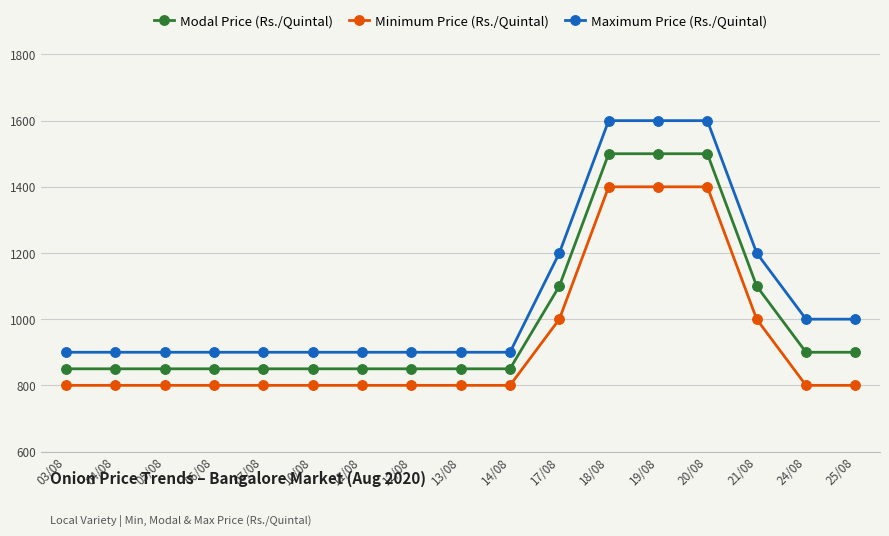

Reading left to right, transcribe all the data shown in this chart.

Modal Price (Rs./Quintal): 850	850	850	850	850	850	850	850	850	850	1100	1500	1500	1500	1100	900	900
Minimum Price (Rs./Quintal): 800	800	800	800	800	800	800	800	800	800	1000	1400	1400	1400	1000	800	800
Maximum Price (Rs./Quintal): 900	900	900	900	900	900	900	900	900	900	1200	1600	1600	1600	1200	1000	1000